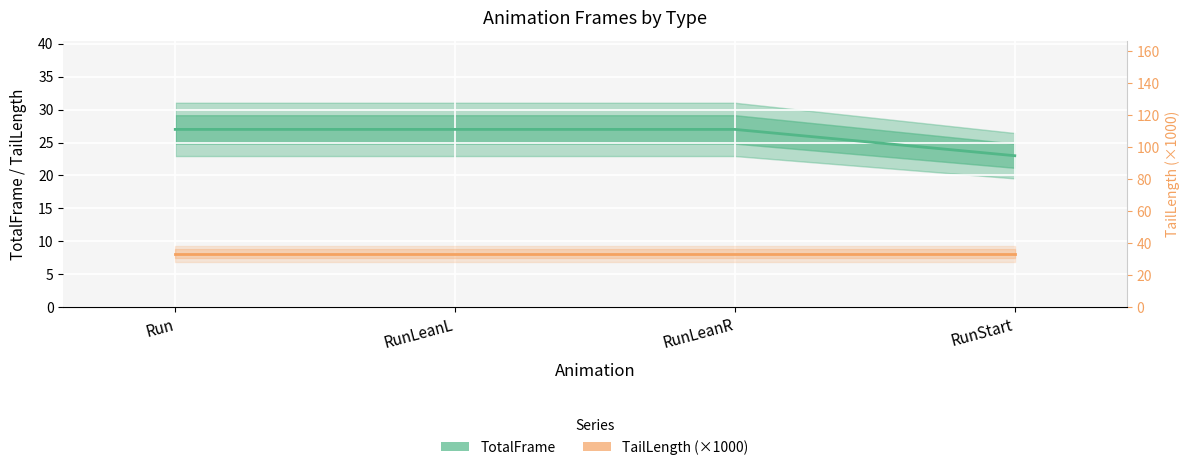

Which has a higher value, RunStart or Run?

Run